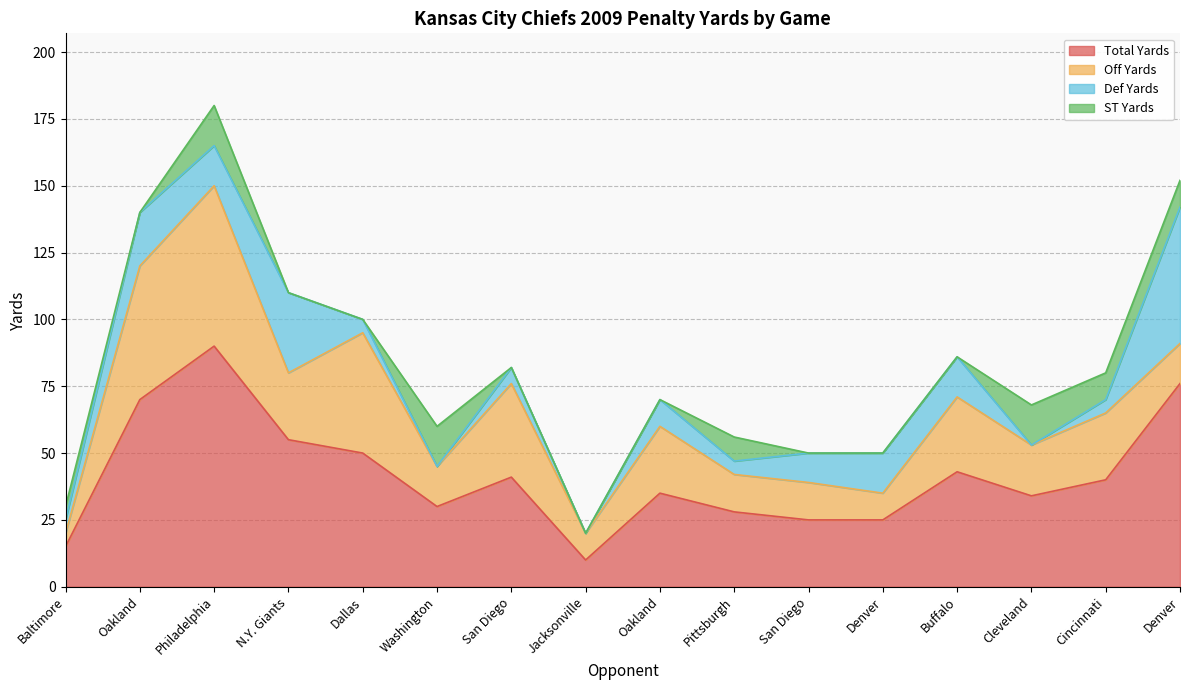

List the series in order of their overall mean, highest first.

Total Yards, Off Yards, Def Yards, ST Yards